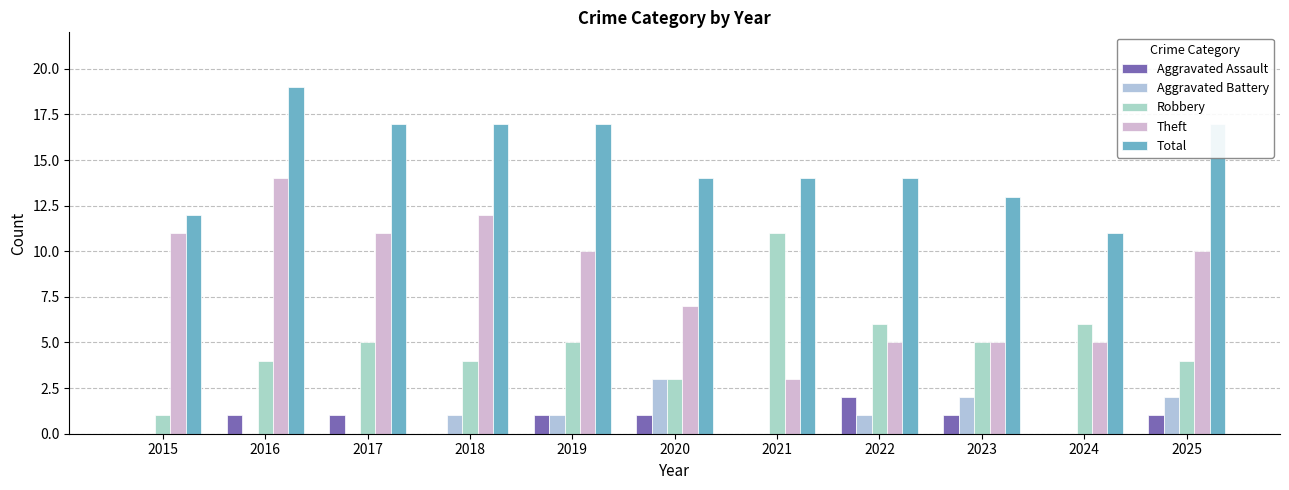

Which category has the lowest value in the Total series?

2024